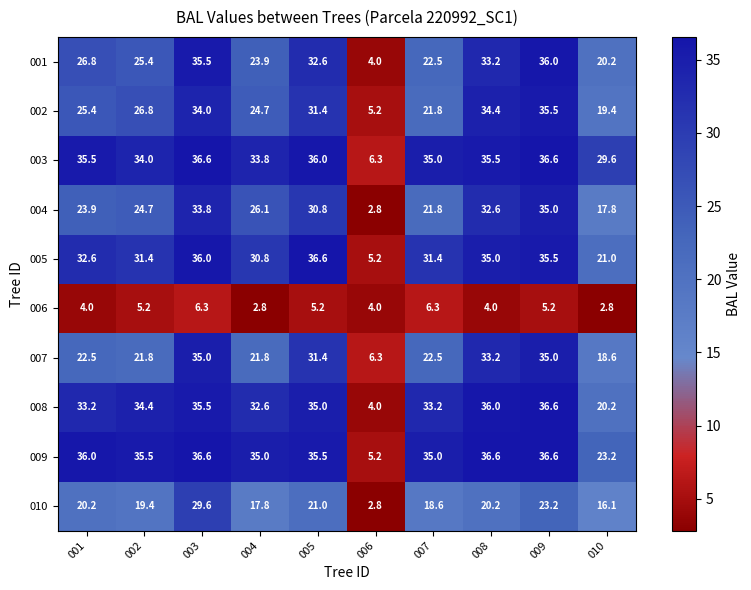

At which label is 009 closest to 20?

010